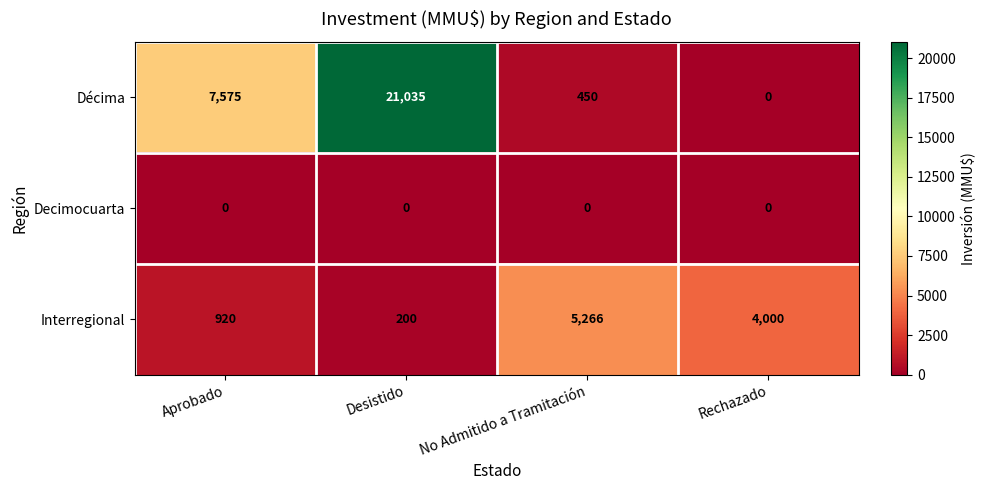

The value of Decimocuarta at Aprobado is 0. True or false?

True